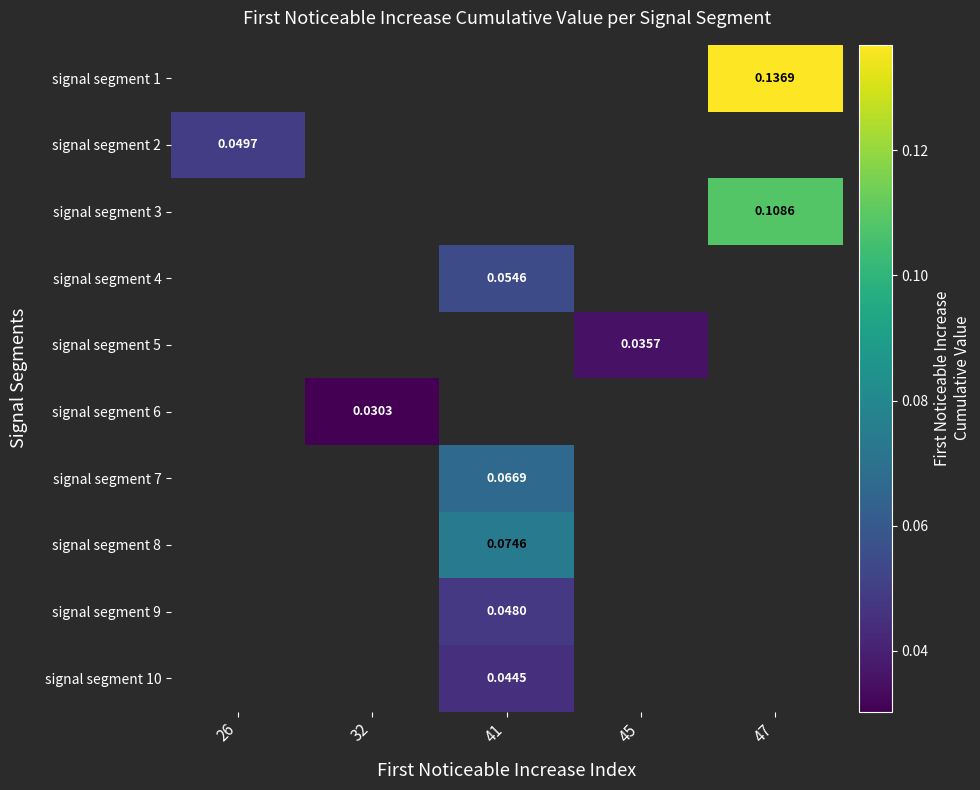

Which series has the largest range (max minus min)?

signal segment 2